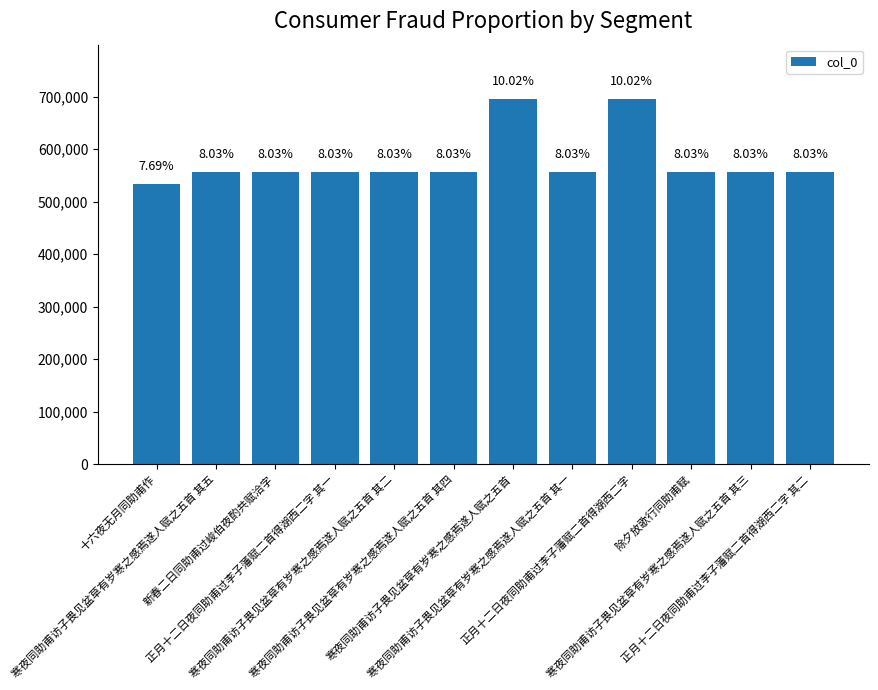

How many bars are there in total?

12